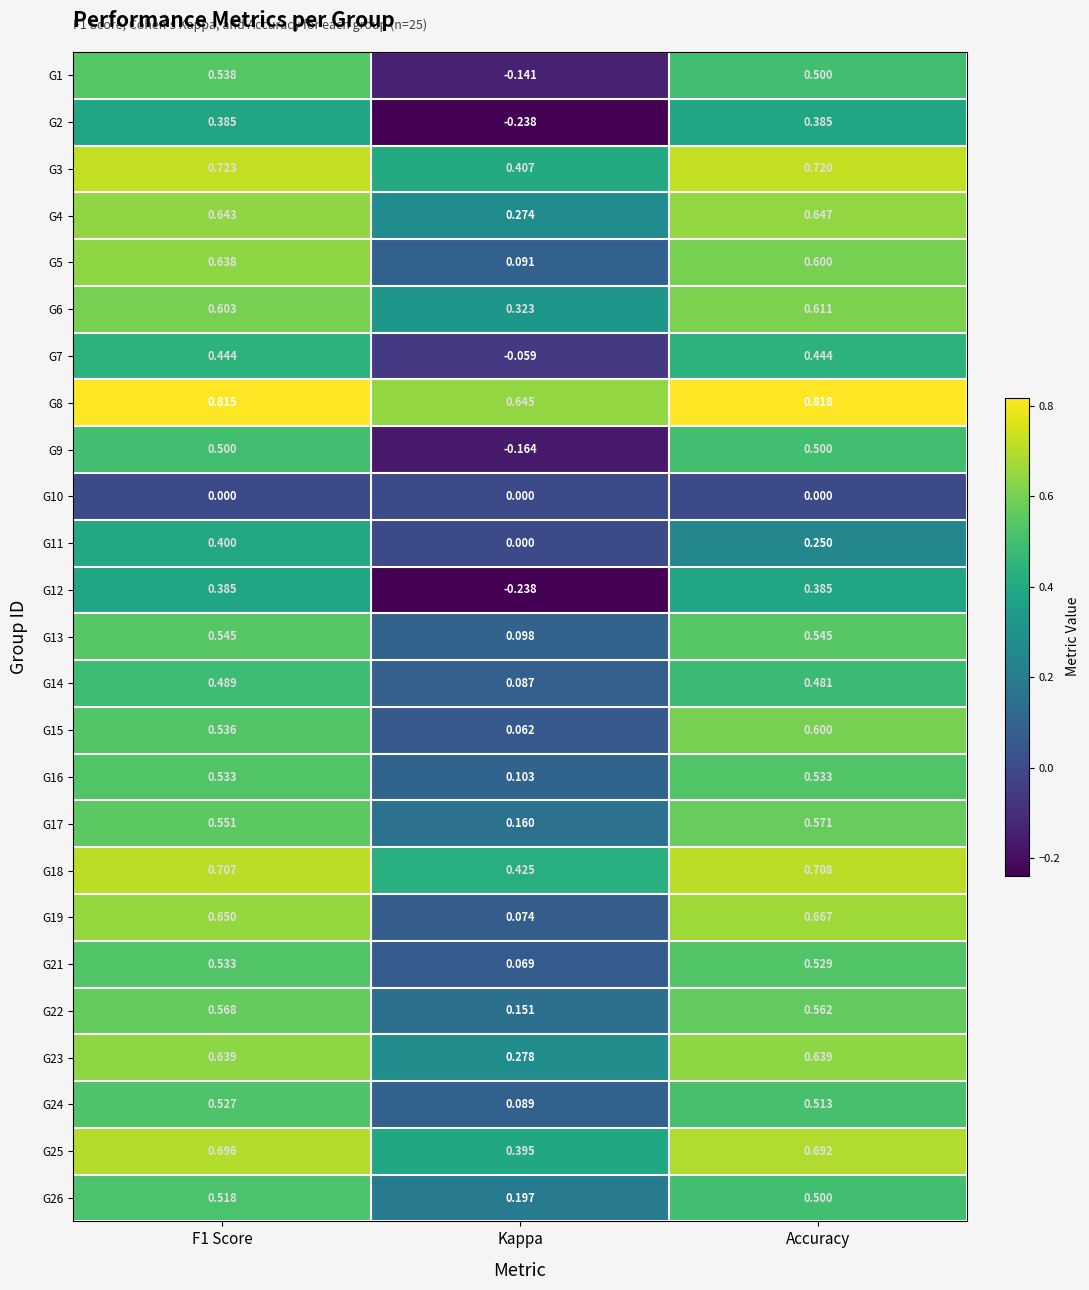

At which label is G7 closest to 0?

Kappa